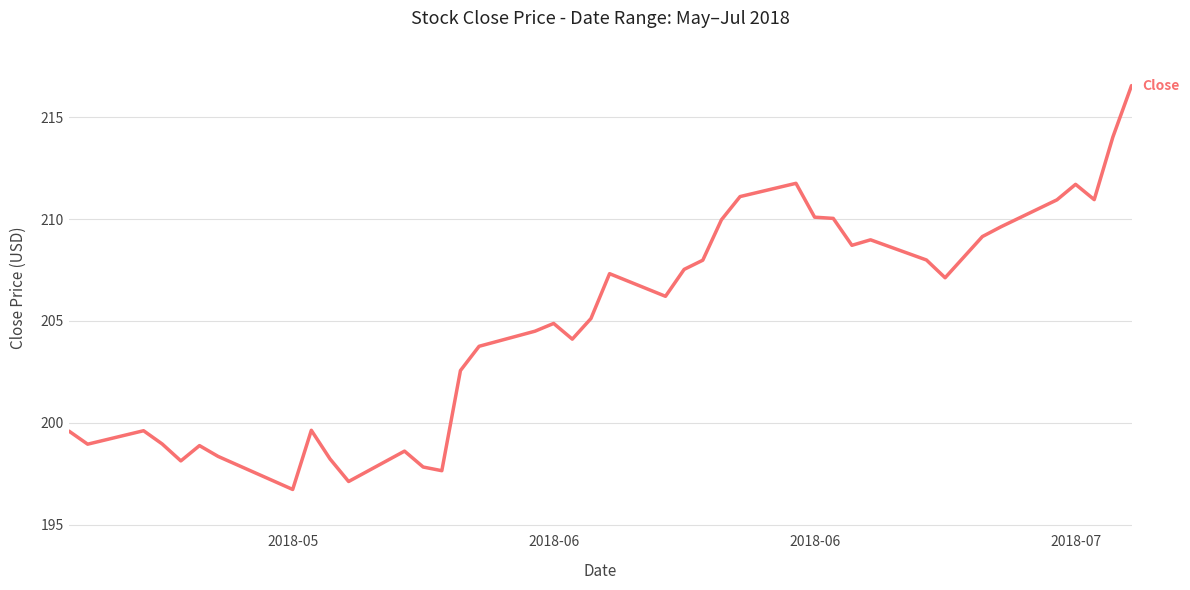

True or false: there are more than 2 points higher than both neighbors.

True